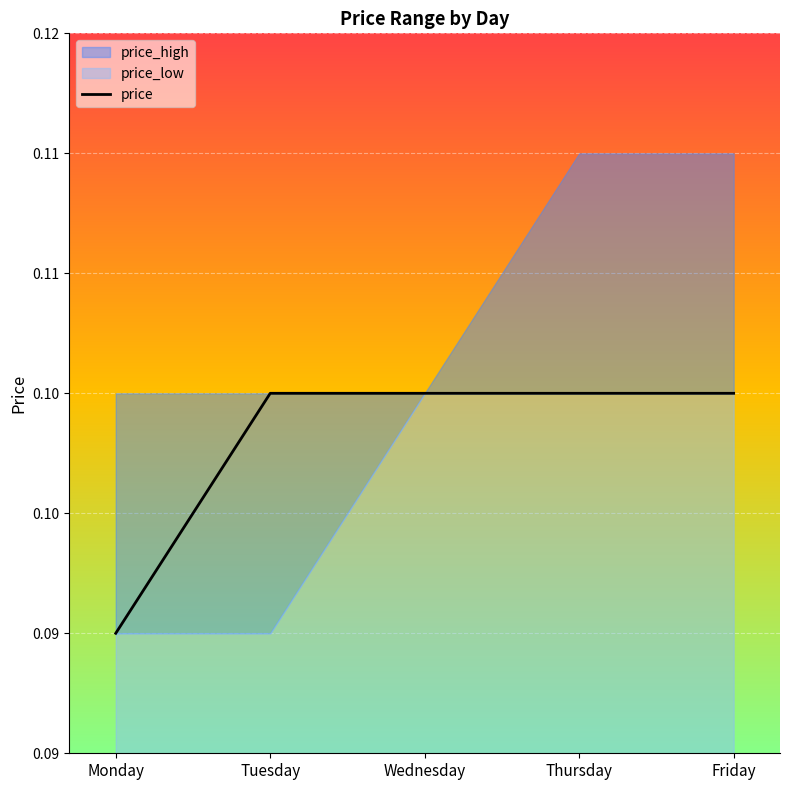

The value at Wednesday is 0.1. True or false?

True